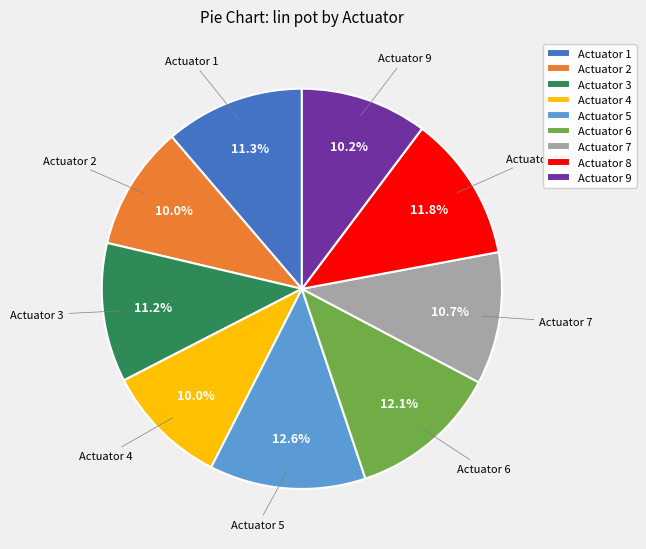

Between Actuator 2 and Actuator 6, which is larger?

Actuator 6